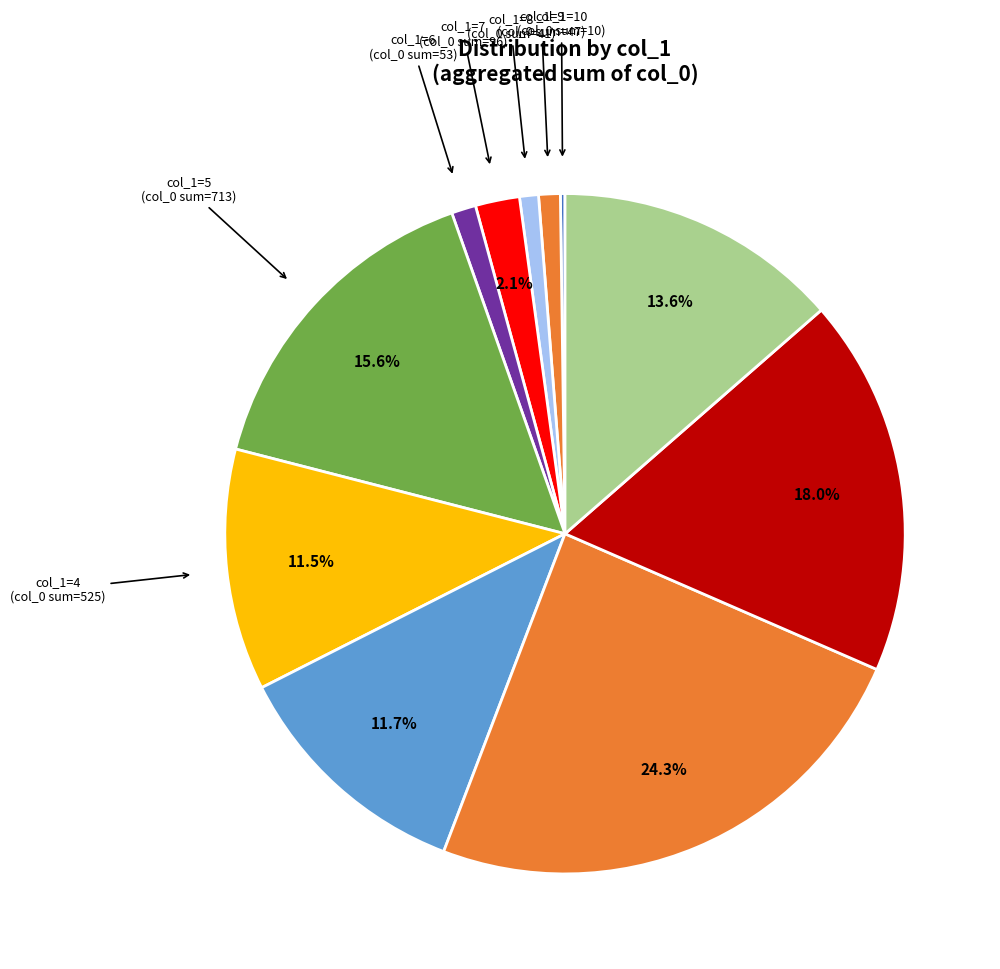

How many segments does this pie chart have?

11